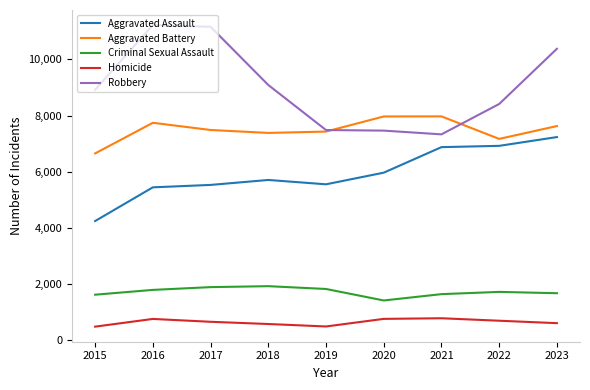

True or false: Aggravated Assault has a value of 7231 at 2023.

True